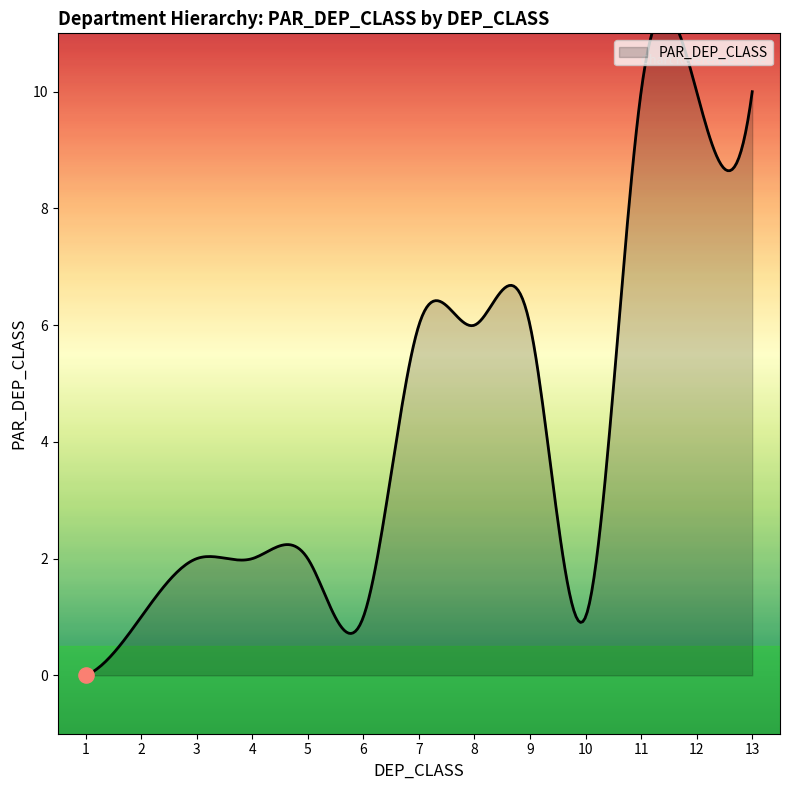

Between 13 and 4, which is larger?

13